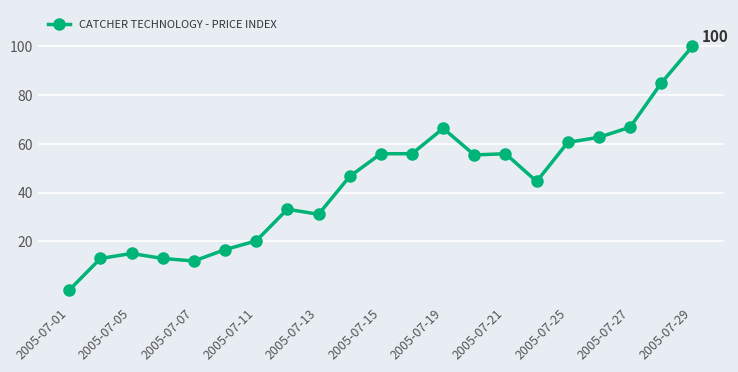

Reading left to right, list all the values displayed in this chart.

0.0	13.0	15.0	13.0	11.9	16.6	20.2	33.2	31.1	46.6	55.9	55.9	66.3	55.4	55.9	44.6	60.6	62.7	66.8	85.0	100.0